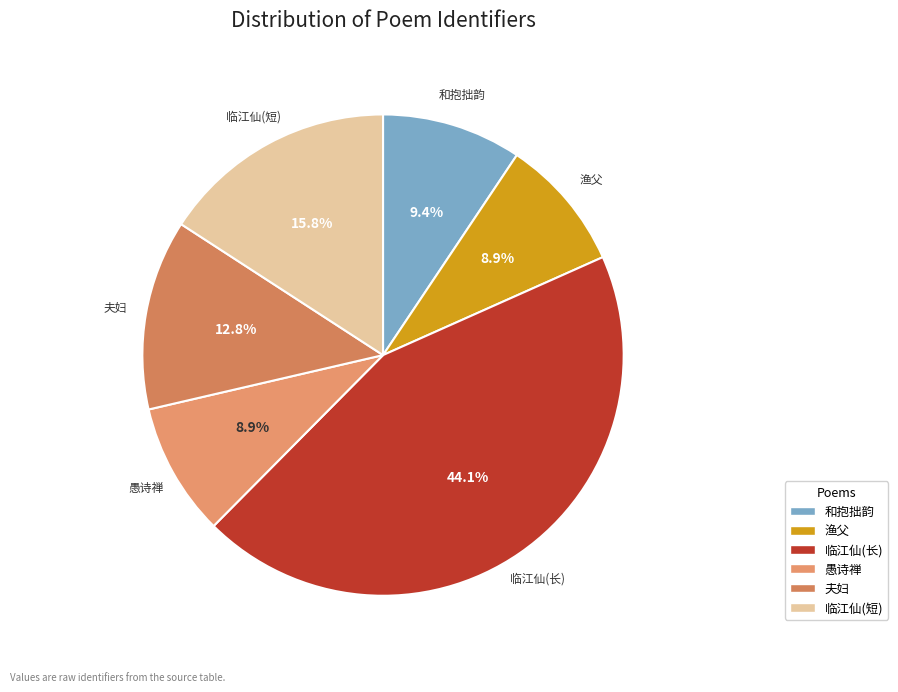

Which category has the biggest portion of the pie?

临江仙(长)